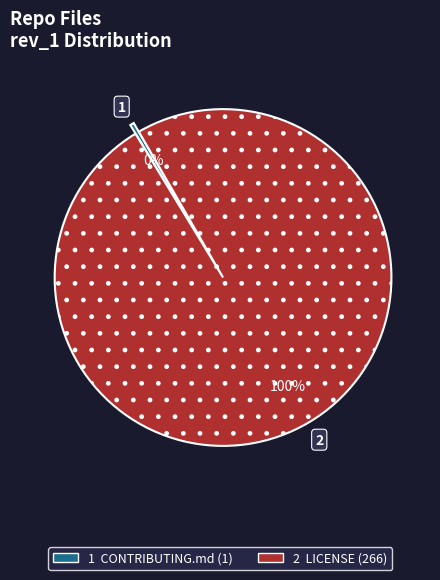

To the nearest percent, what is the average slice percentage?

50%